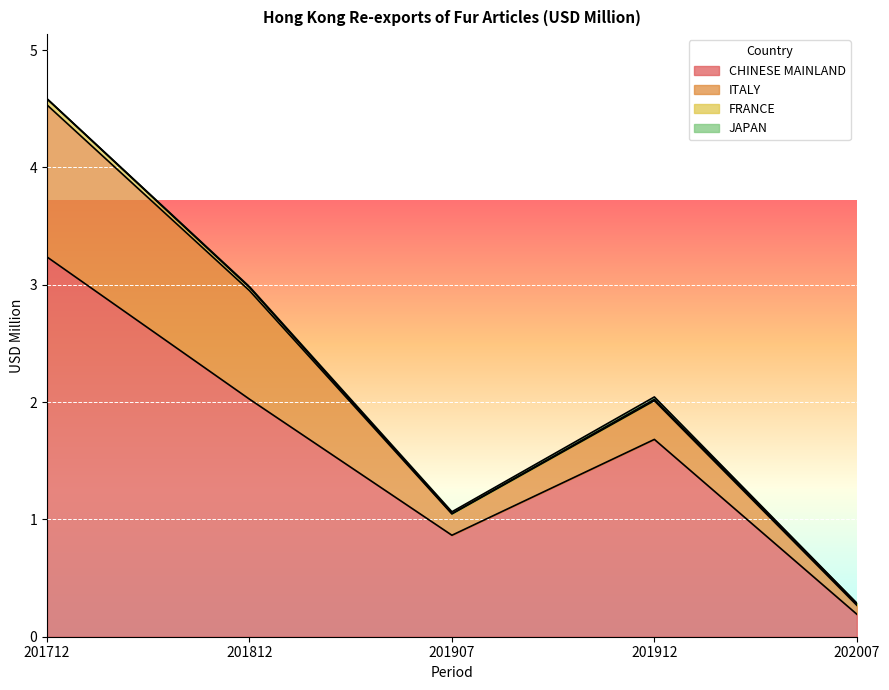

What is the total value across all series at 201712?

4.6